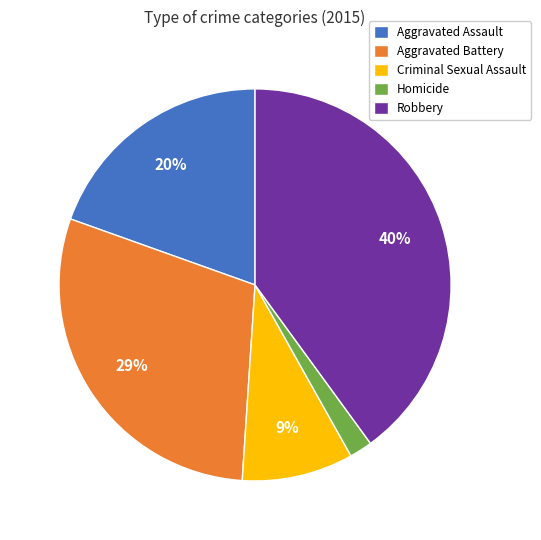

How many segments does this pie chart have?

5